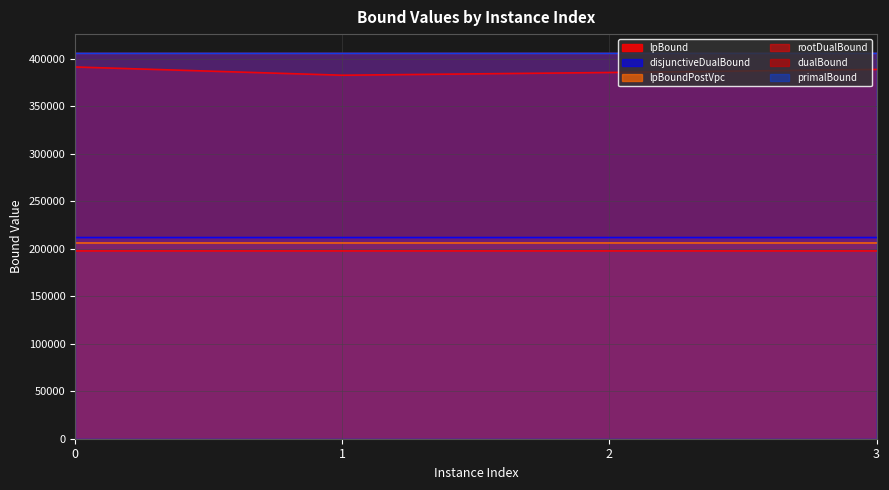

What is the difference between the maximum and minimum values in the lpBound series?

12.1